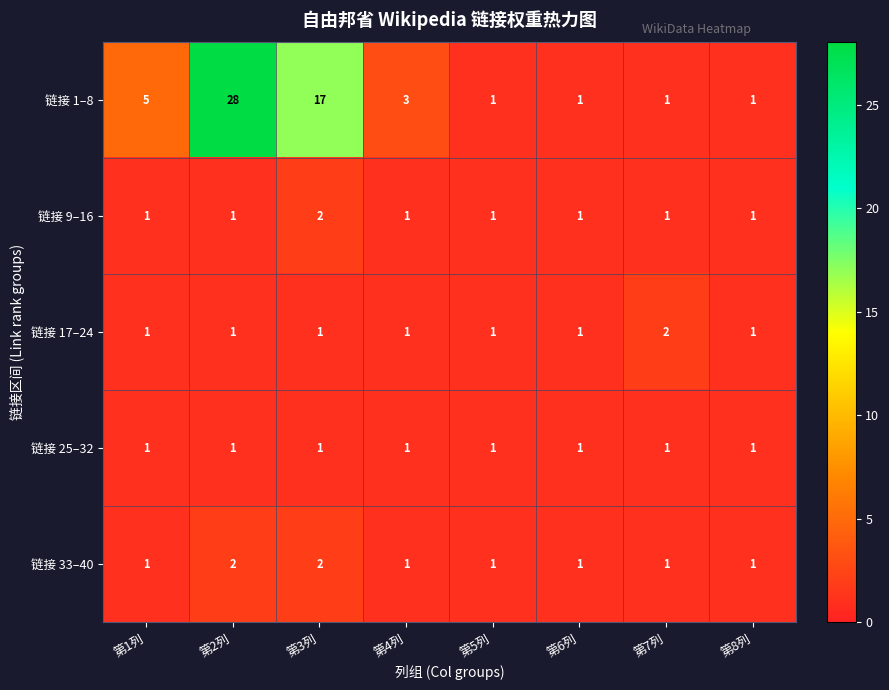

How many distinct data groups are displayed?

5